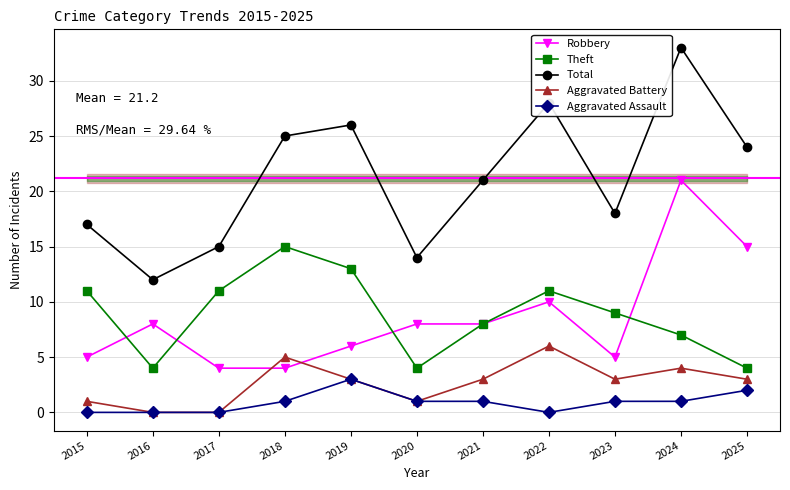

Count the number of data series in this chart.

5